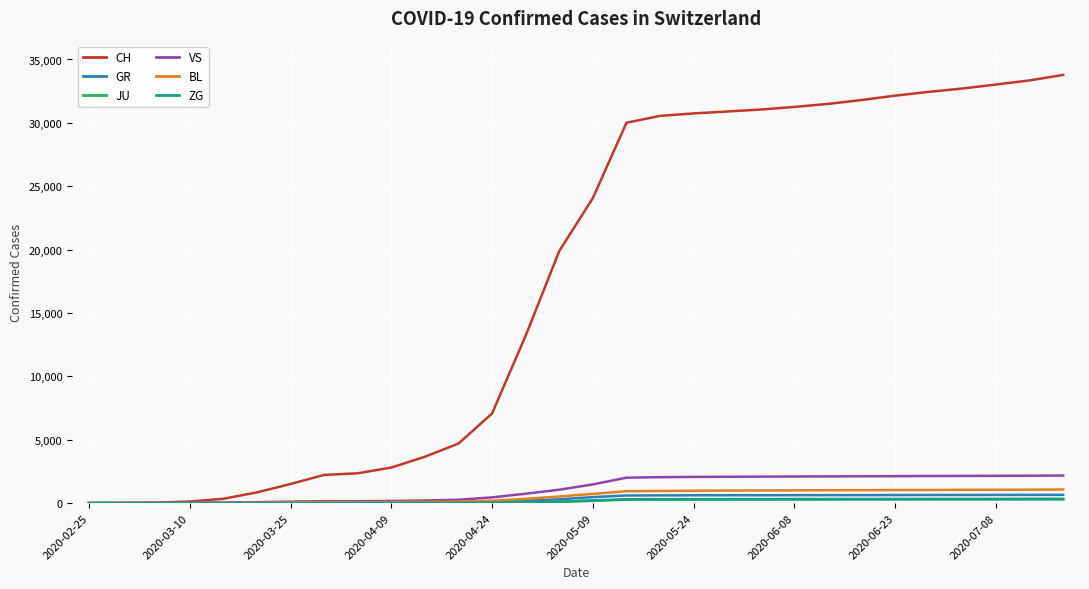

What is the greatest value displayed?

33783